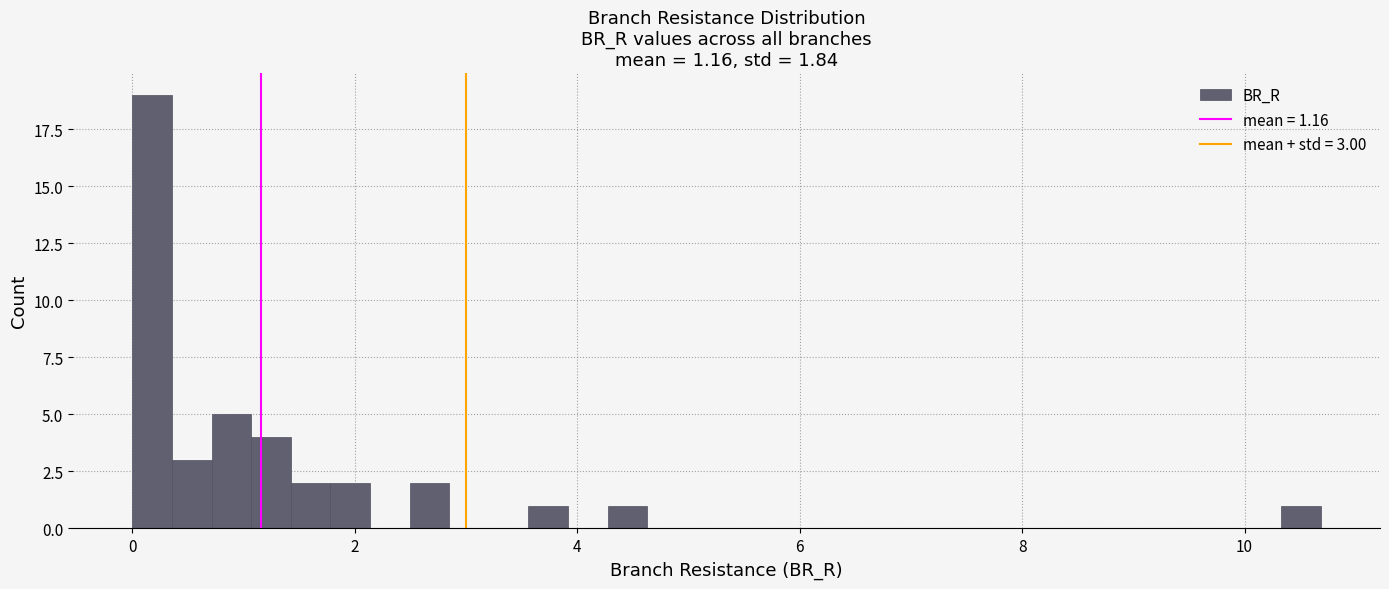

Read against the x-axis, roughly where is the centre of the tallest bar?

0.2